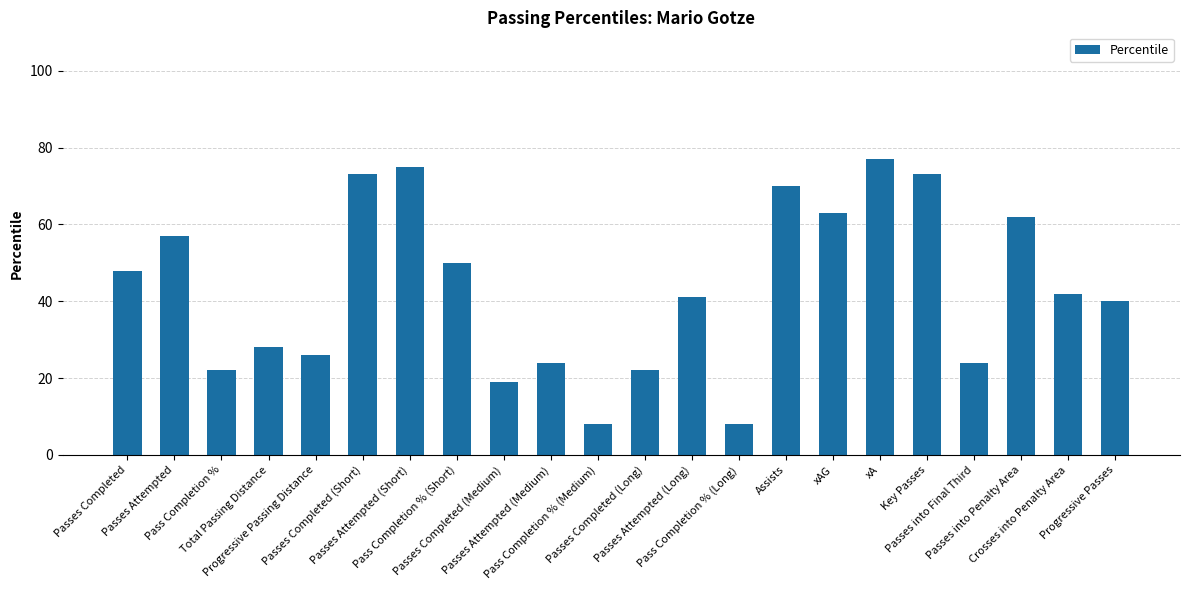

What is the change in value from xAG to Crosses into Penalty Area?

-21